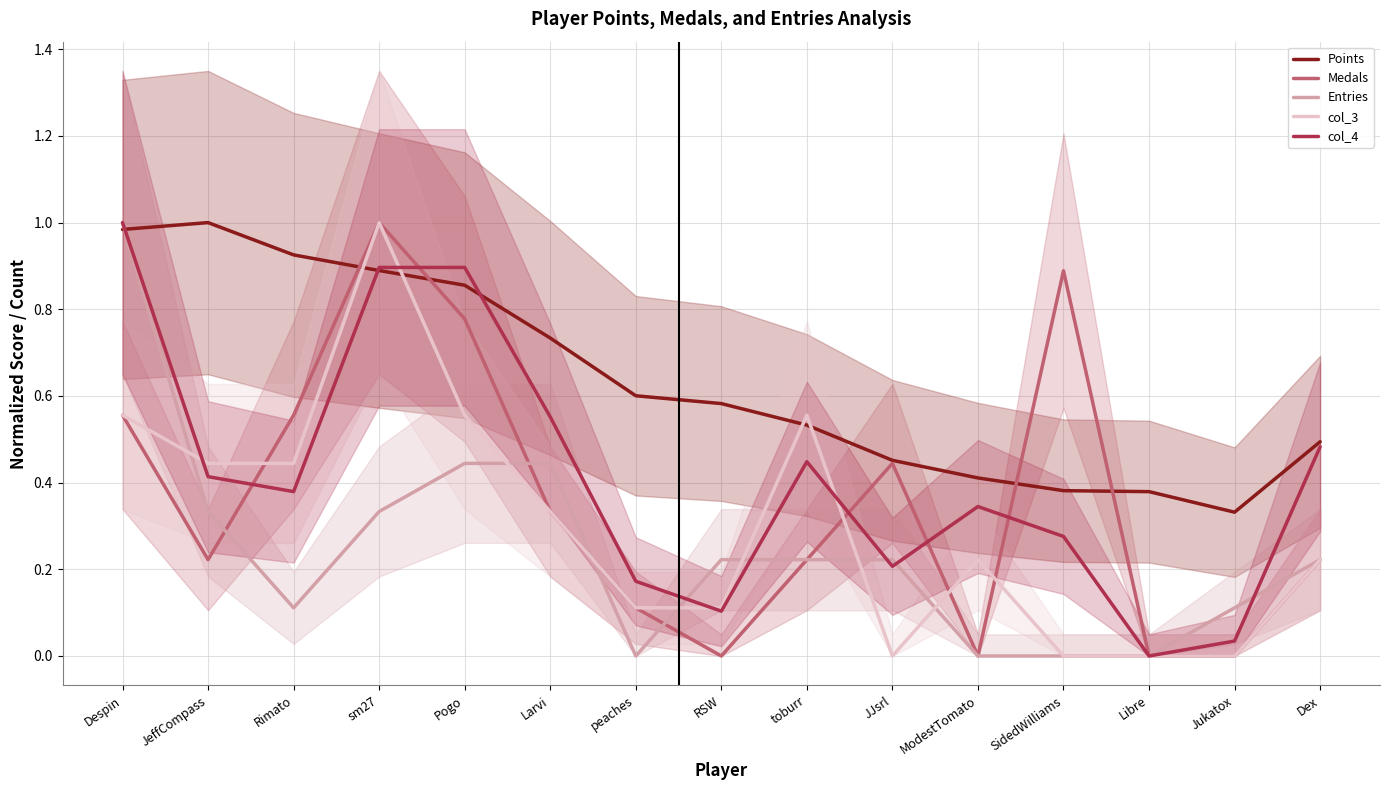

Where do Medals and col_3 first cross each other?

JeffCompass and Rimato